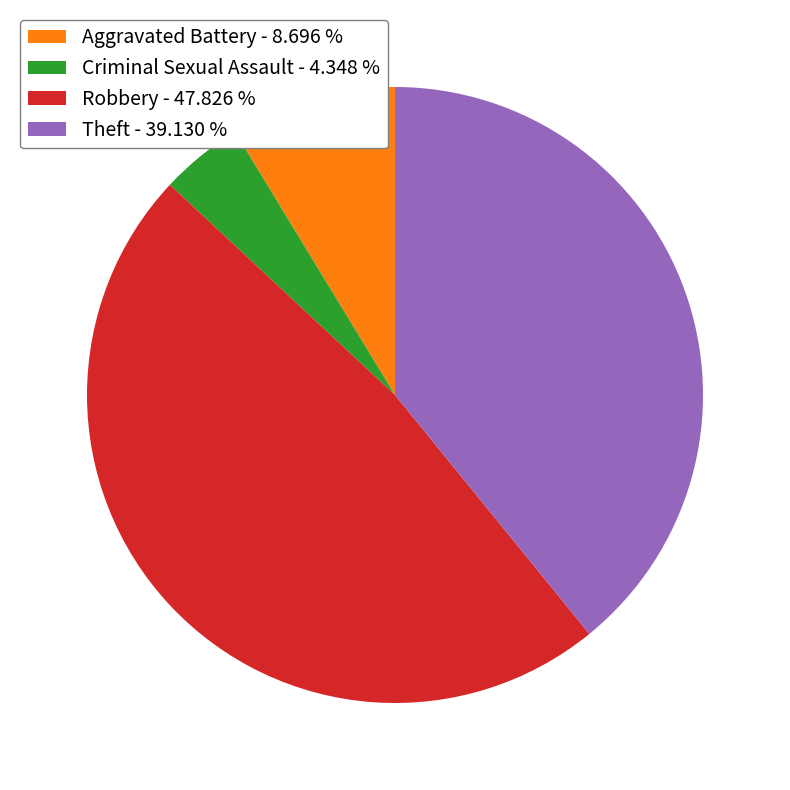

Which slice is the largest?

Robbery - 47.826 %